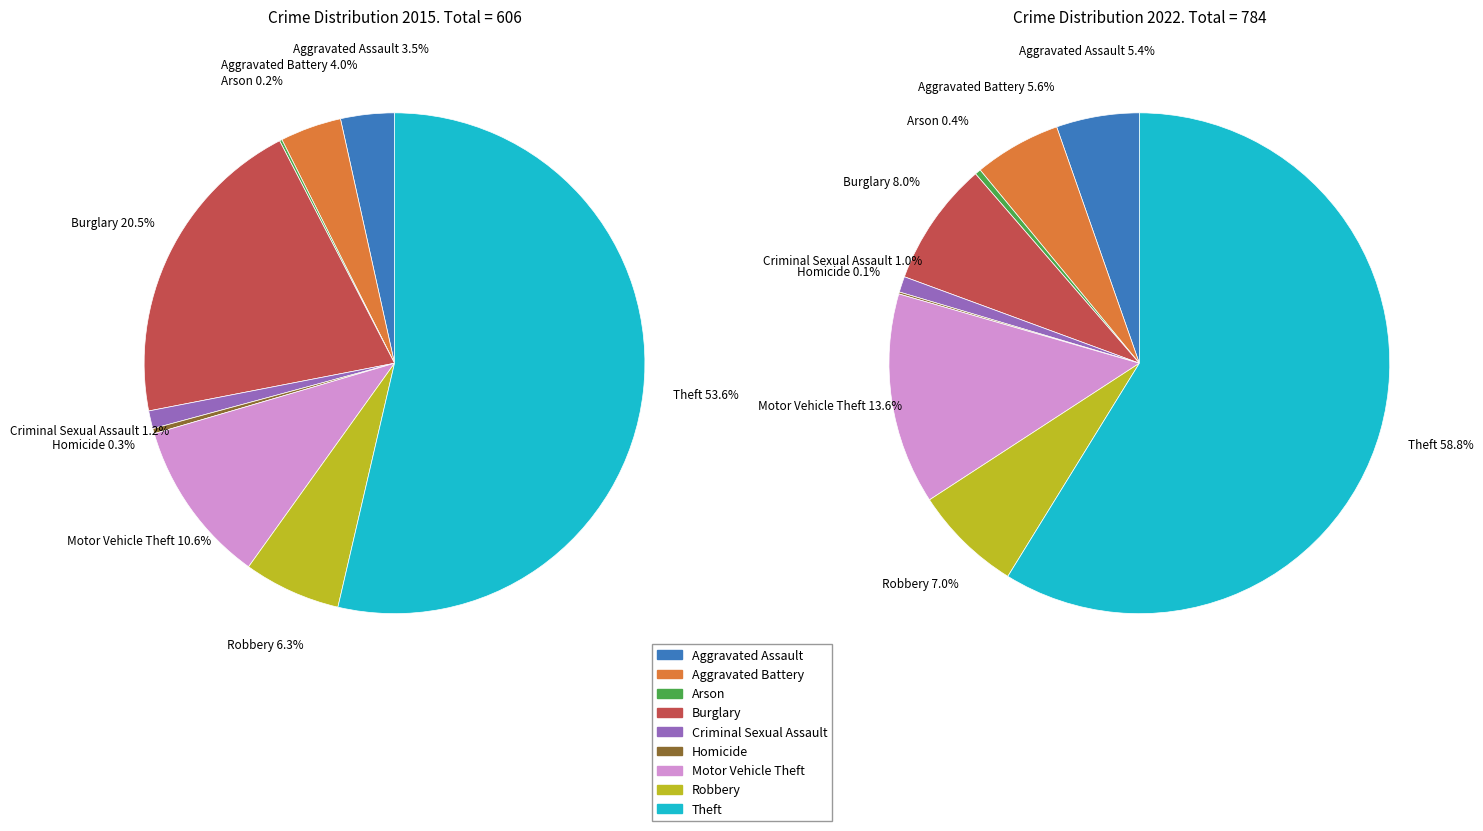

To the nearest percent, what is the difference between the largest and smallest slice percentages?

53%